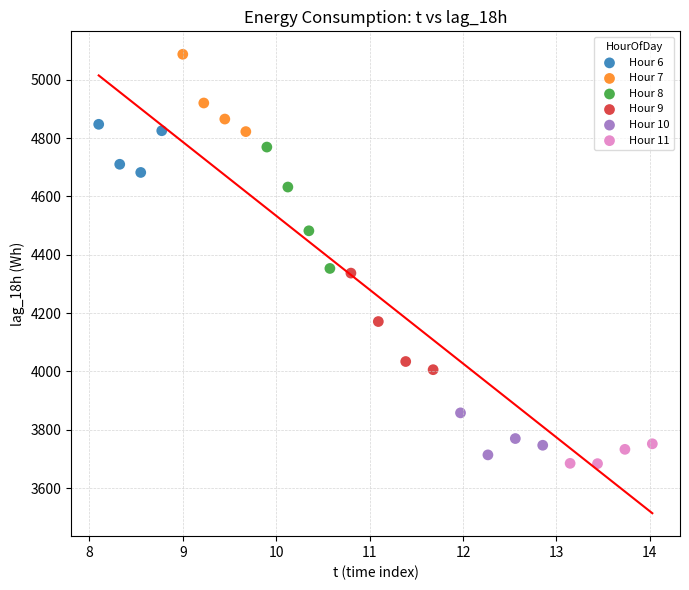

What are all the series names shown in the legend?

Hour 6, Hour 7, Hour 8, Hour 9, Hour 10, Hour 11